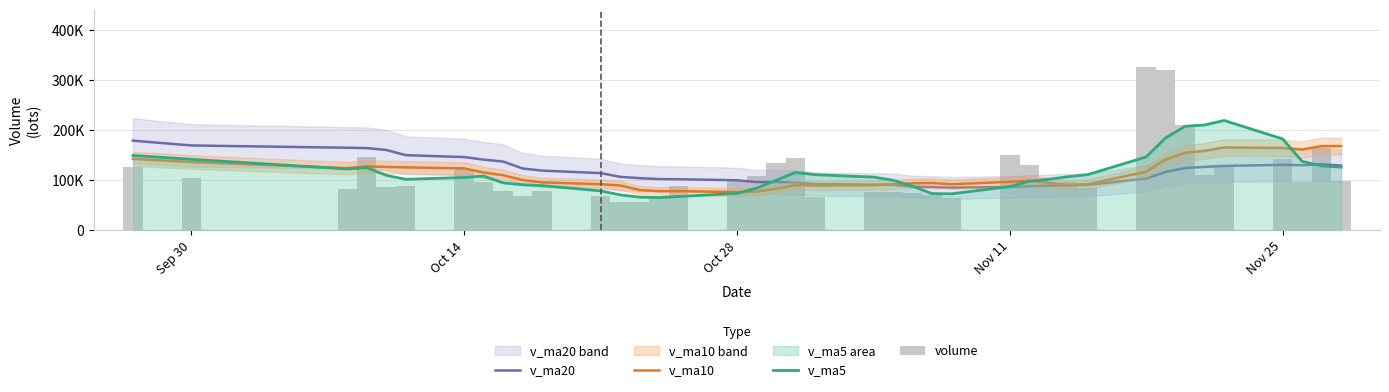

How many values in the v_ma10 series exceed 99185?

20